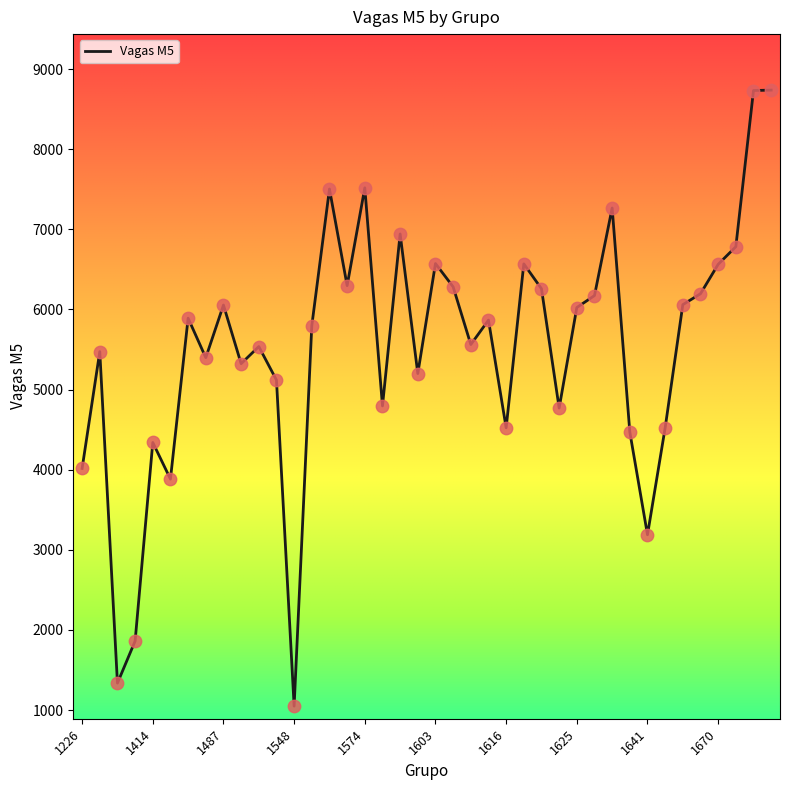

What is the minimum value shown in the chart?

1050